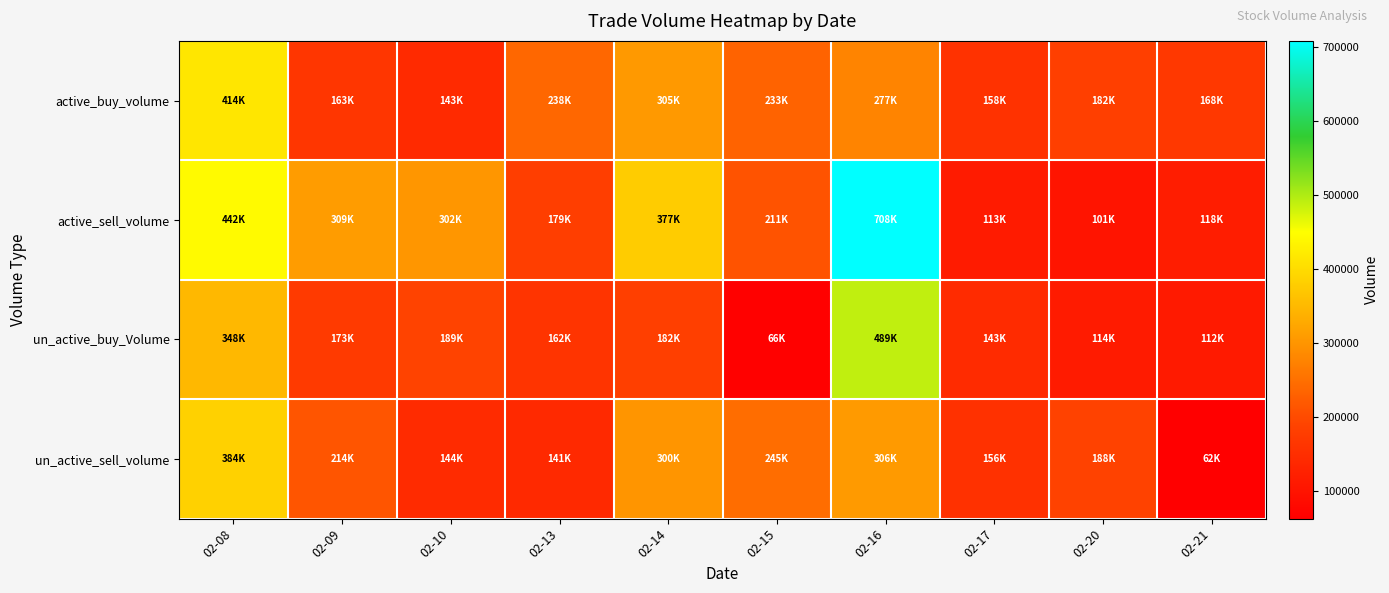

Rank the series by their average value, from lowest to highest.

un_active_buy_Volume, un_active_sell_volume, active_buy_volume, active_sell_volume